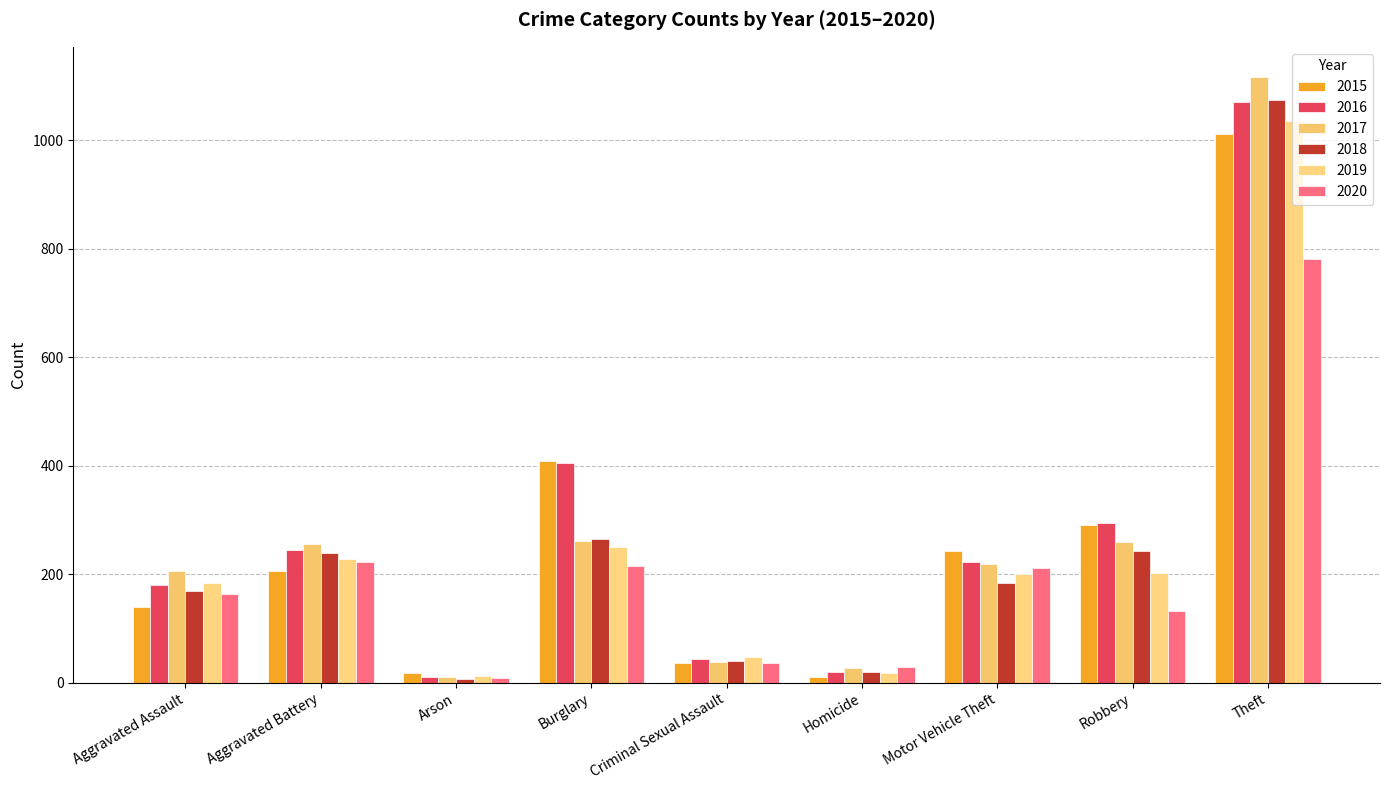

Is it true that 2017 equals 259 at Robbery?

True